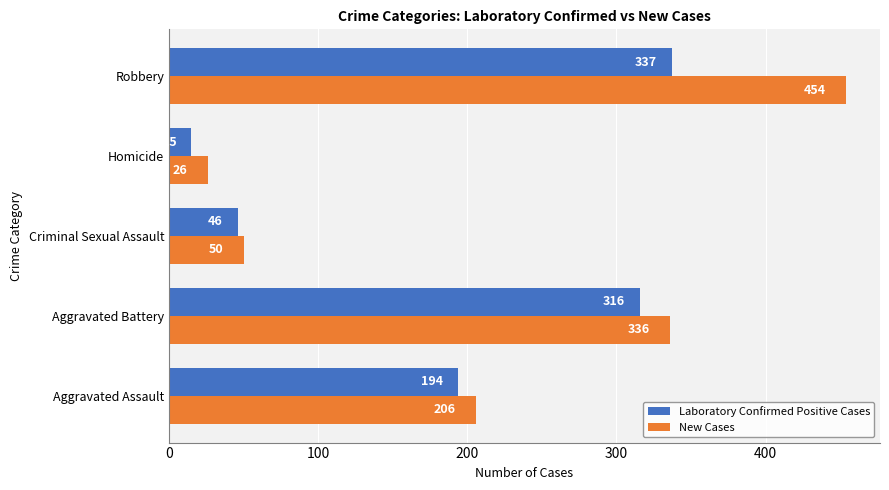

The Laboratory Confirmed Positive Cases series shows 49 at Aggravated Assault. True or false?

False